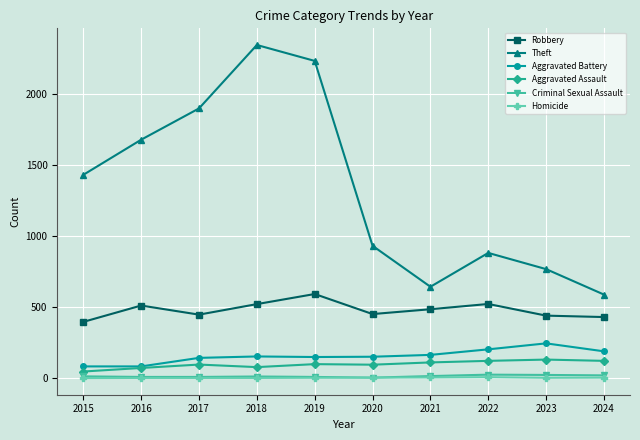

What is the spread (max minus min) of values at 2016?

1675